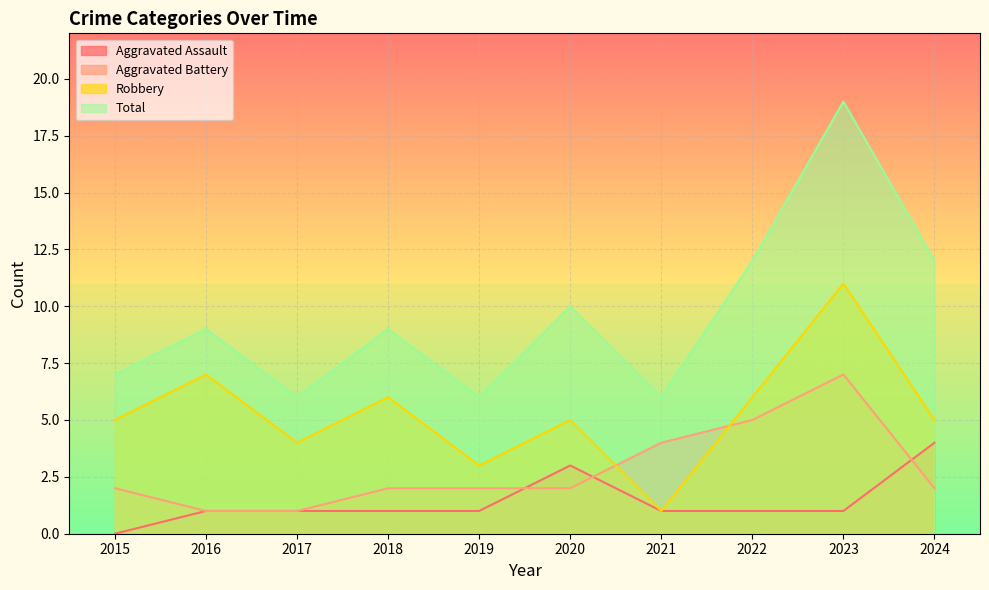

Reading left to right, list all the values displayed in this chart.

Aggravated Assault: 0	1	1	1	1	3	1	1	1	4
Aggravated Battery: 2	1	1	2	2	2	4	5	7	2
Robbery: 5	7	4	6	3	5	1	6	11	5
Total: 7	9	6	9	6	10	6	12	19	12